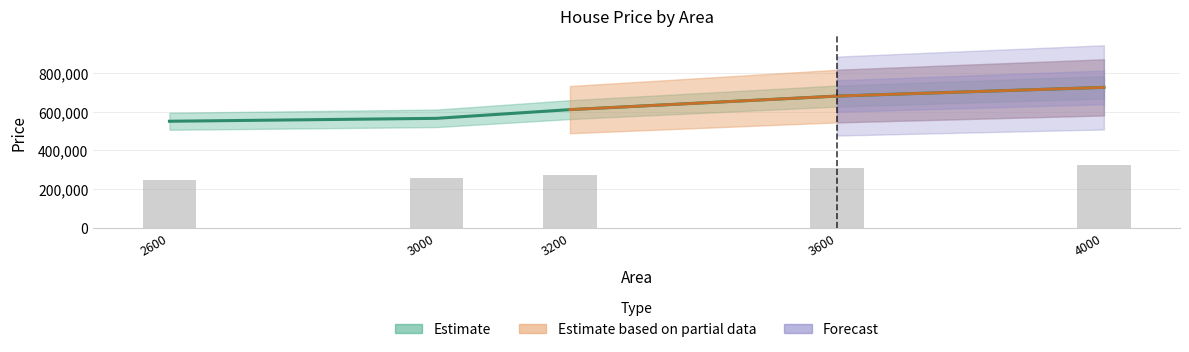

At which label does the data first exceed 610000?

3600